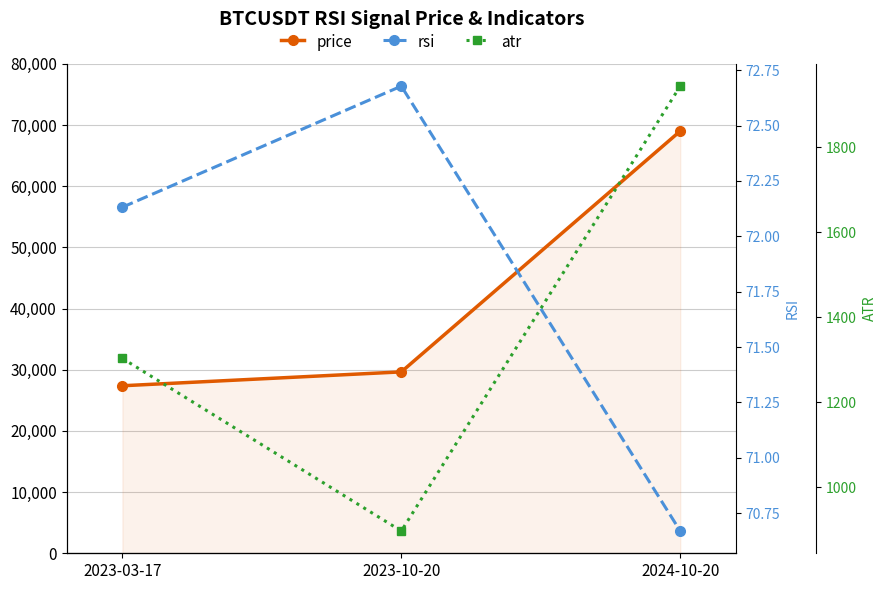

Reading right to left, what are all the values shown in this chart?

price: 69020.1	29653.0	27384.0
rsi: 70.7	72.7	72.1
atr: 1944.3	896.8	1303.2